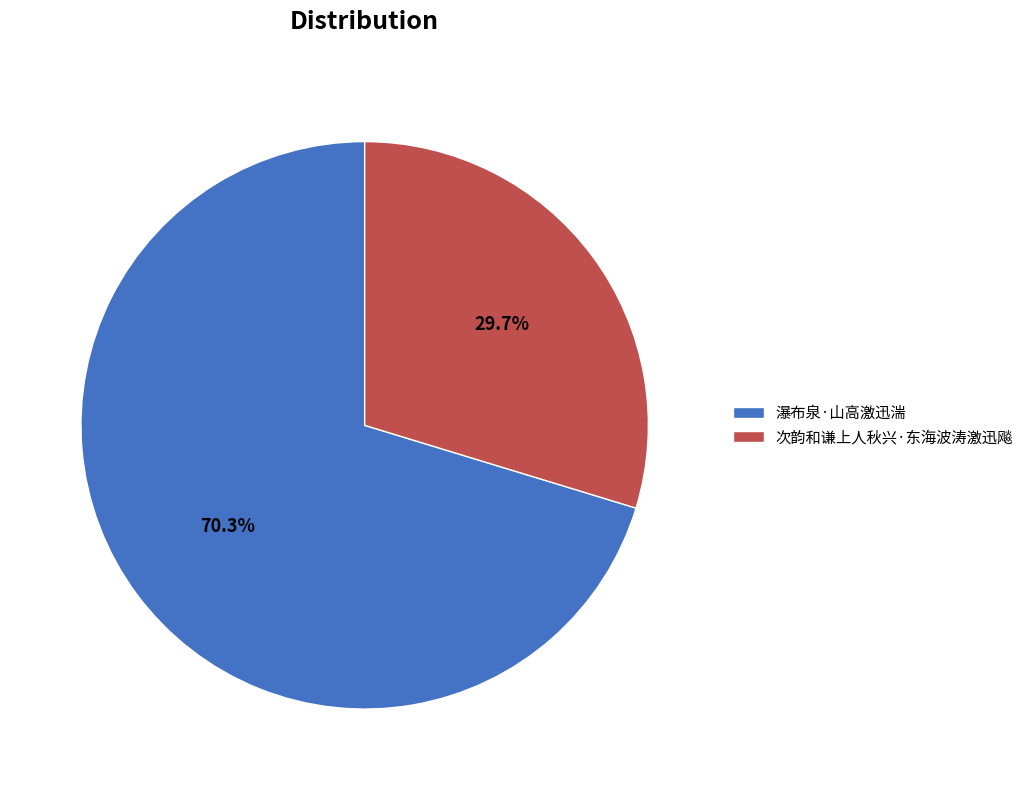

Approximately how many times larger is the value at 瀑布泉·山高激迅湍 compared to 次韵和谦上人秋兴·东海波涛激迅飚?

2.4